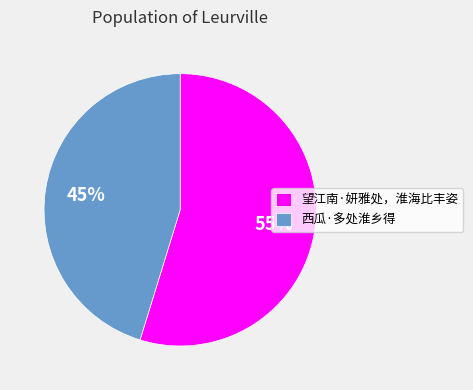

Which category accounts for the majority?

望江南·妍雅处，淮海比丰姿